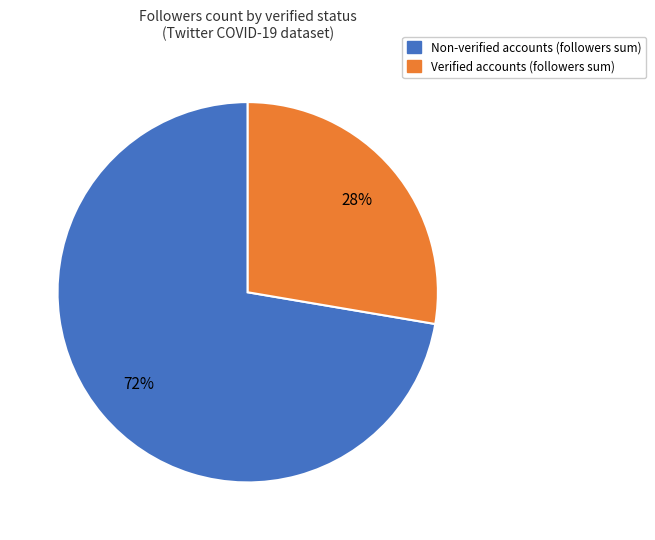

Is there any slice that represents more than half of the pie?

Yes